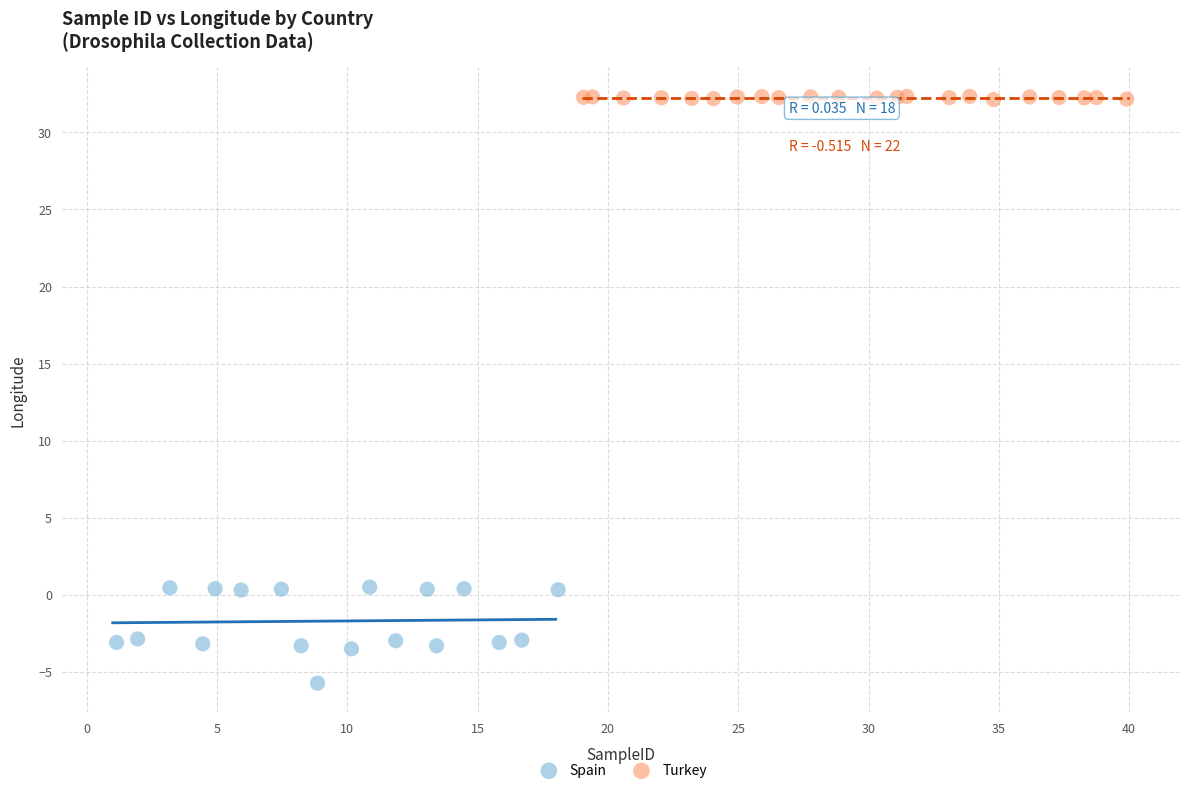

Which series reaches the minimum Y coordinate?

Spain